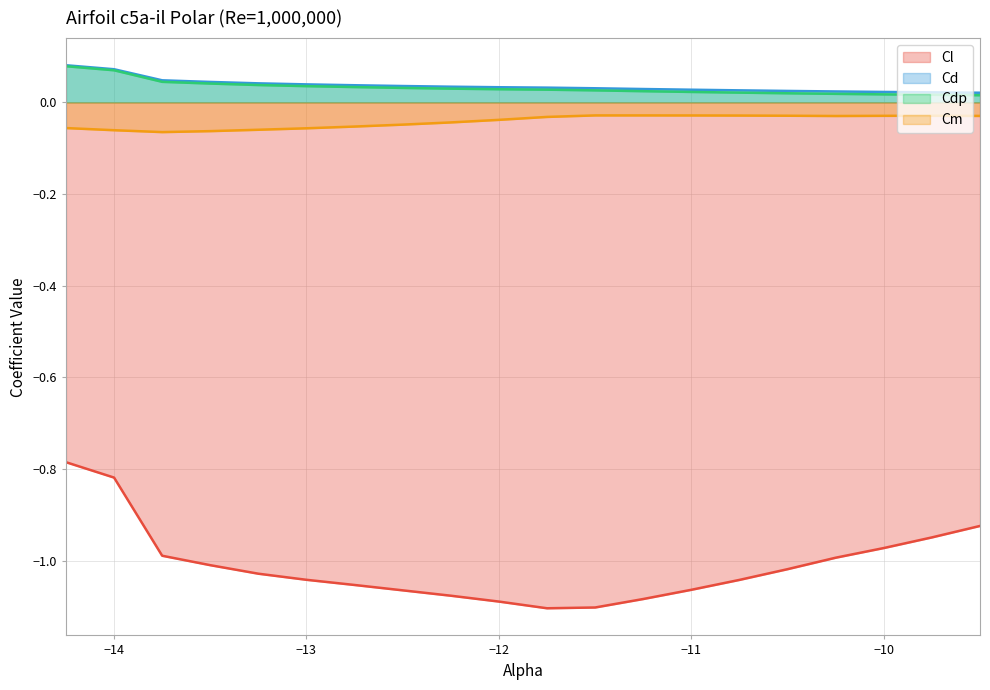

True or false: Cl has a value of -1.0 at -10.0.

True